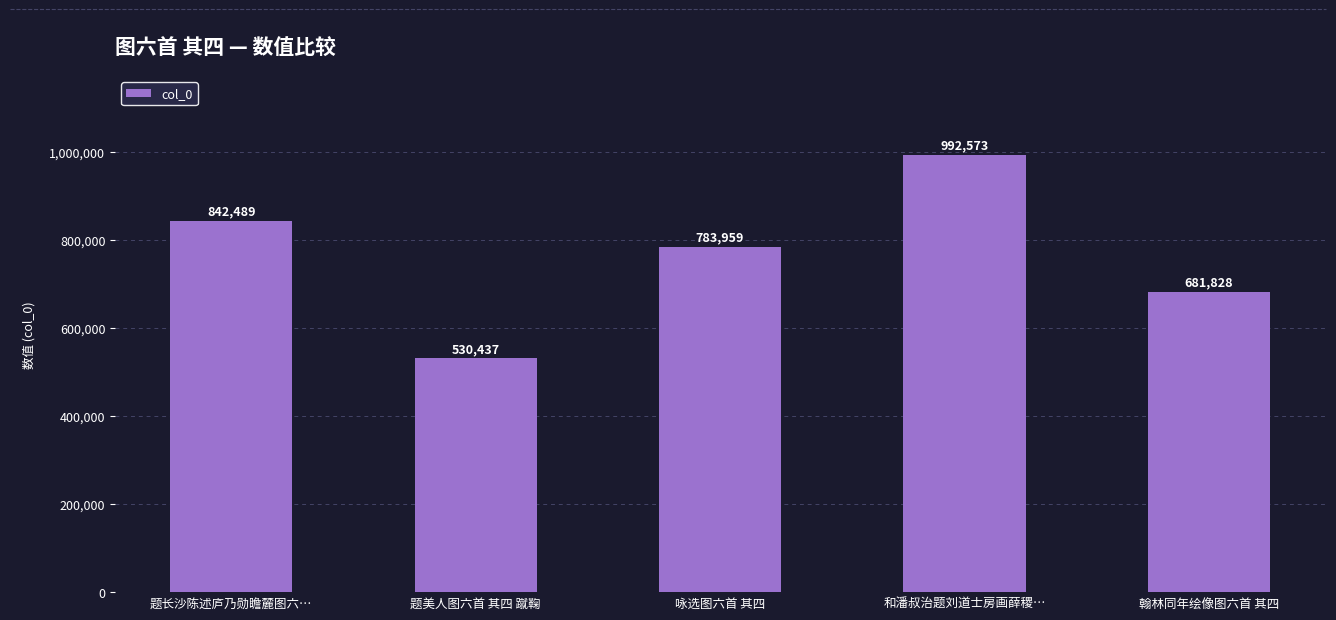

Where does the data first go above 783959?

题长沙陈述庐乃勋瞻麓图六…